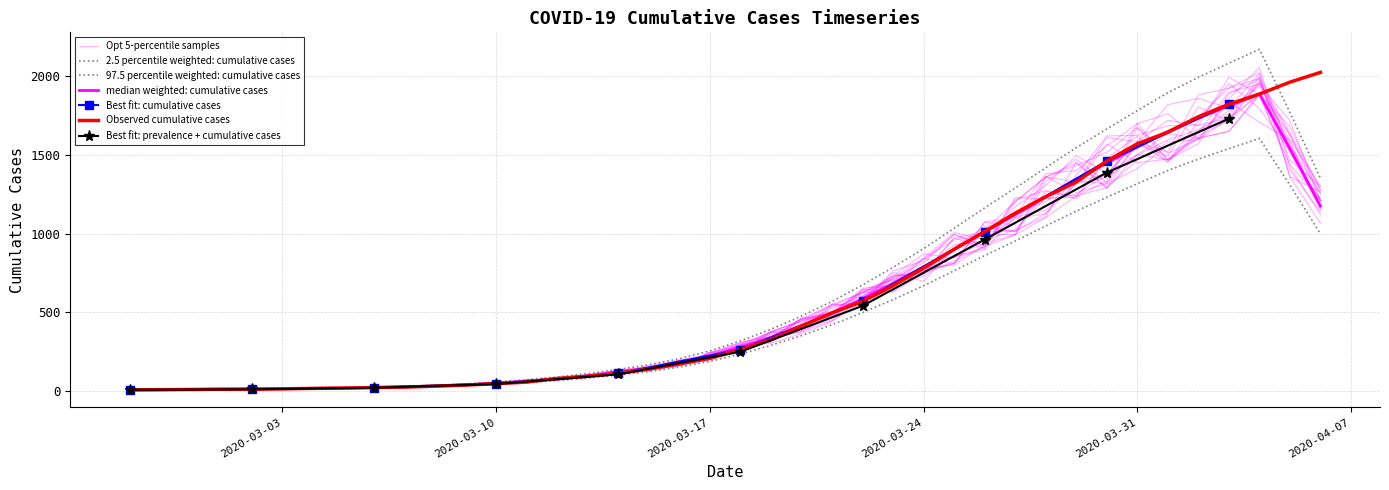

Reading left to right, transcribe all the data shown in this chart.

2020-02-27=7	2020-02-28=8	2020-02-29=9	2020-03-01=11	2020-03-02=11	2020-03-03=13	2020-03-04=16	2020-03-05=18	2020-03-06=21	2020-03-07=24	2020-03-08=30	2020-03-09=37	2020-03-10=46	2020-03-11=56	2020-03-12=79	2020-03-13=93	2020-03-14=111	2020-03-15=139	2020-03-16=172	2020-03-17=207	2020-03-18=262	2020-03-19=326	2020-03-20=413	2020-03-21=496	2020-03-22=569	2020-03-23=669	2020-03-24=781	2020-03-25=900	2020-03-26=1013	2020-03-27=1130	2020-03-28=1235	2020-03-29=1328	2020-03-30=1461	2020-03-31=1571	2020-04-01=1645	2020-04-02=1743	2020-04-03=1822	2020-04-04=1887	2020-04-05=1963	2020-04-06=2025